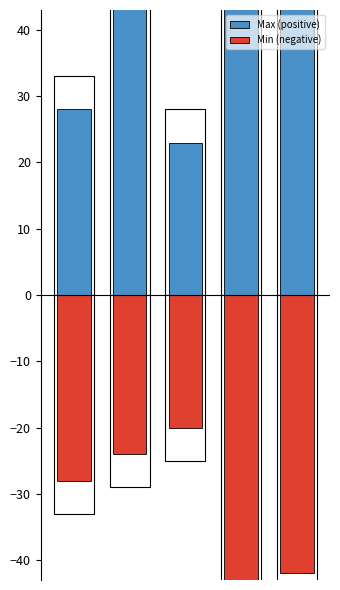

Which series has the largest total across all categories?

Max (positive)